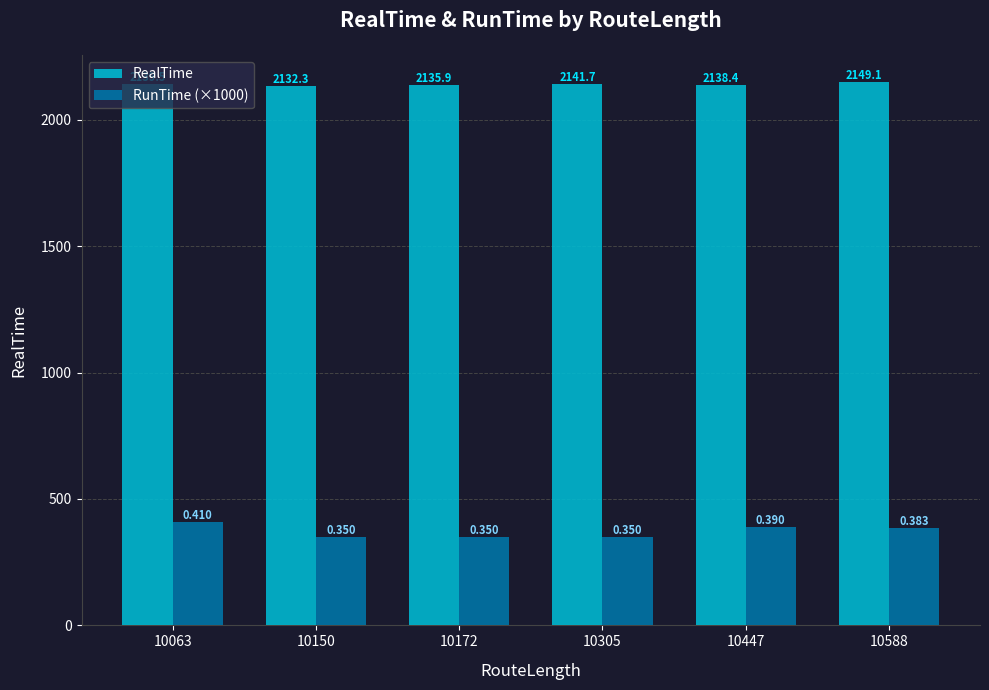

The RunTime (×1000) series shows 157.9 at 10305. True or false?

False